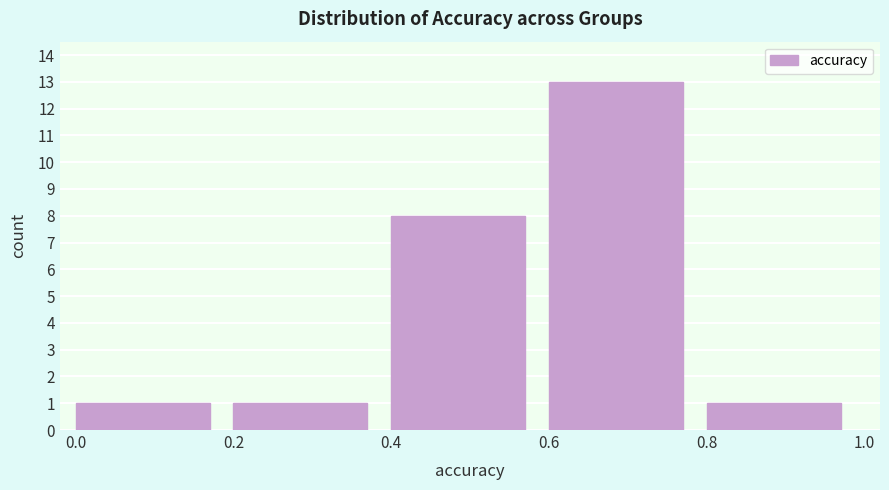

Reading left to right, list every bar in this chart as the range it spans on the x-axis followed by its height. The values are not printed on the chart, so give them approximately, as read against the axis.

0.0 to 0.2: 1
0.2 to 0.4: 1
0.4 to 0.6: 8
0.6 to 0.8: 13
0.8 to 1.0: 1